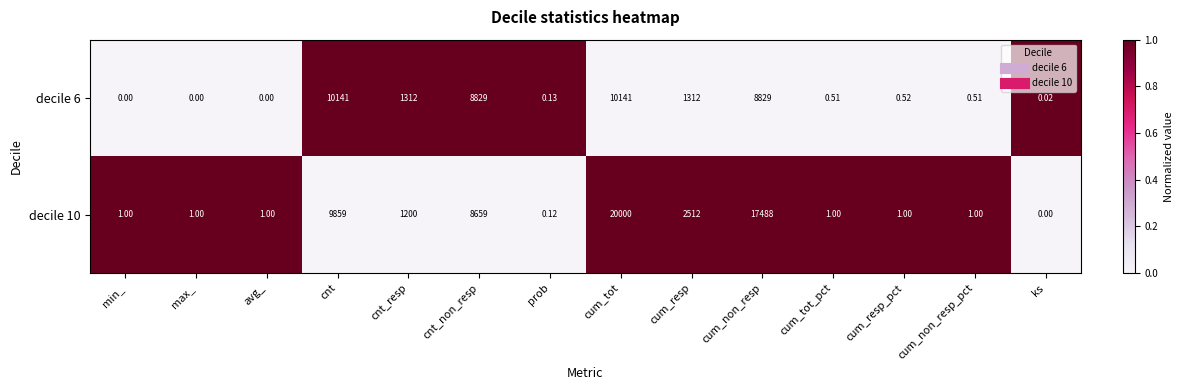

At which category is the sum across all series the highest?

cum_tot